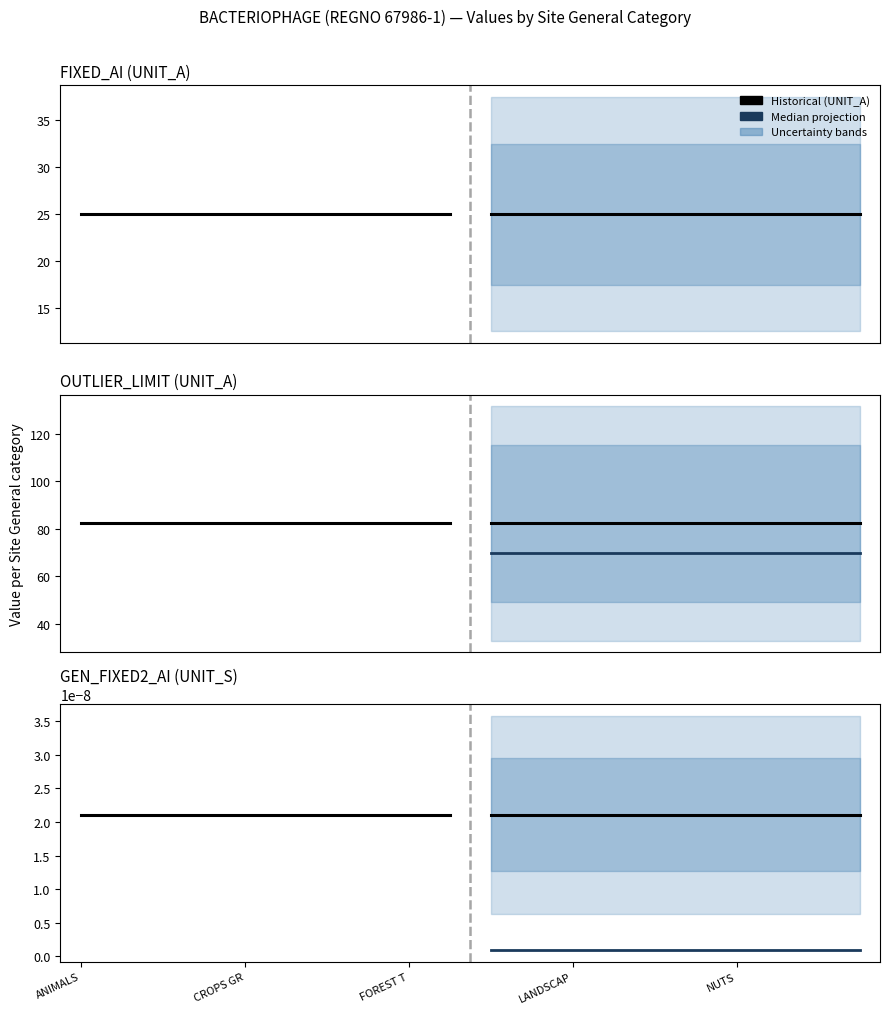

Where is GEN_FIXED2_AI (UNIT_S) nearest to the value 0?

ANIMALS